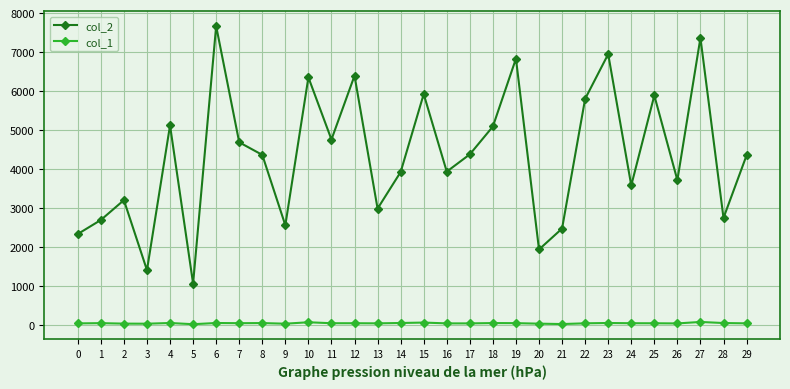

Which series has the largest range (max minus min)?

col_2